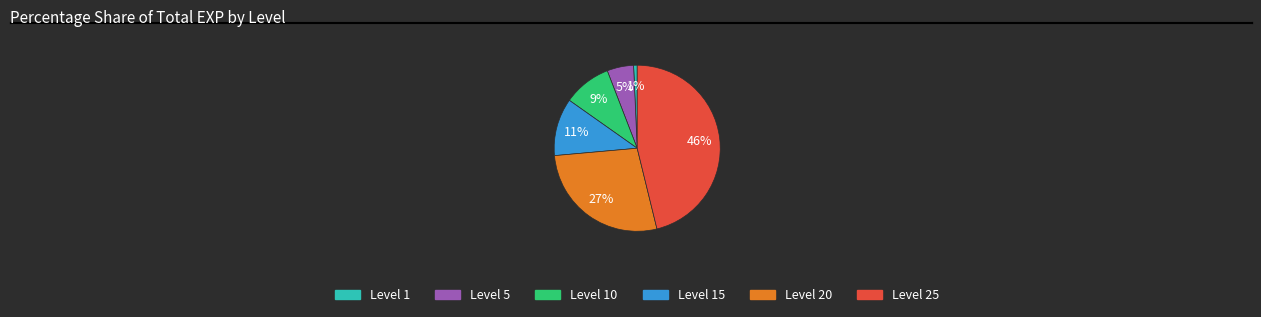

Is Level 10 the majority of the pie?

No